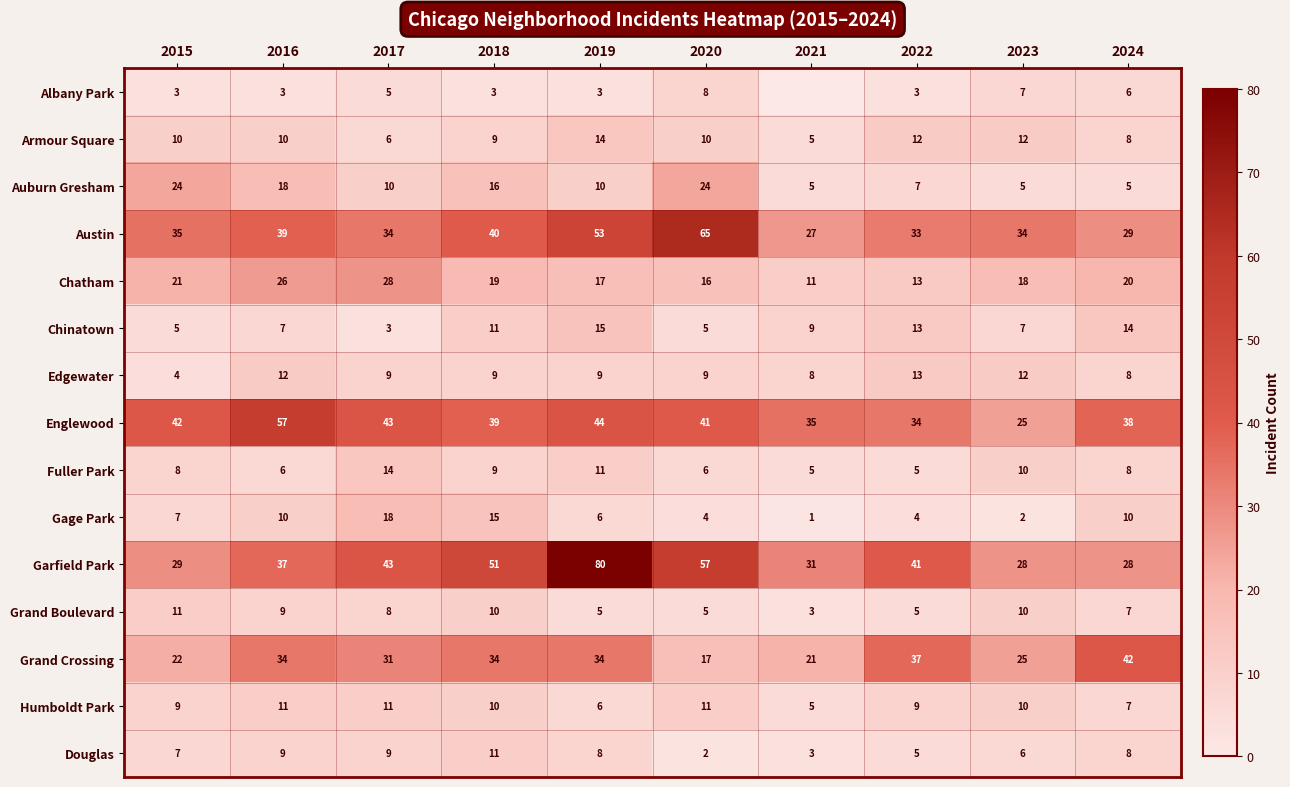

What is the average value of the Douglas series?

7